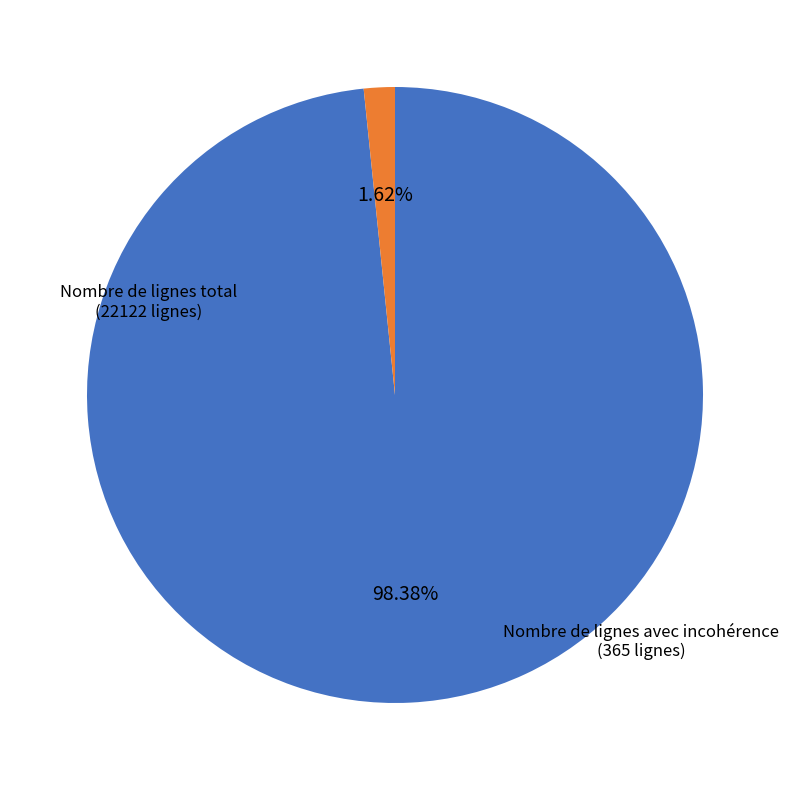

Count the number of slices in the pie.

2